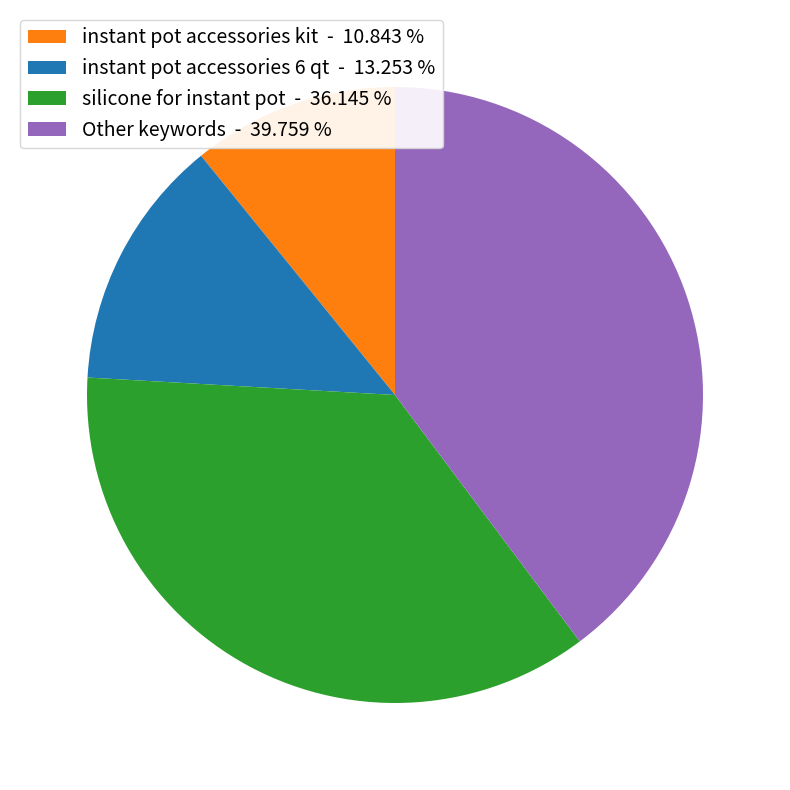

Is there any slice that represents more than half of the pie?

No